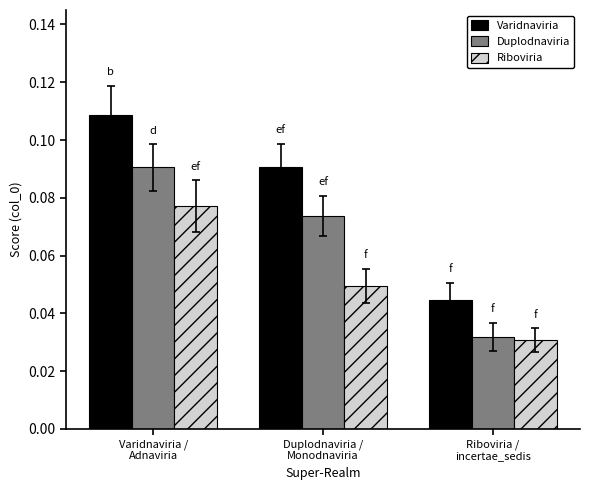

Which series has the widest spread of values?

Varidnaviria